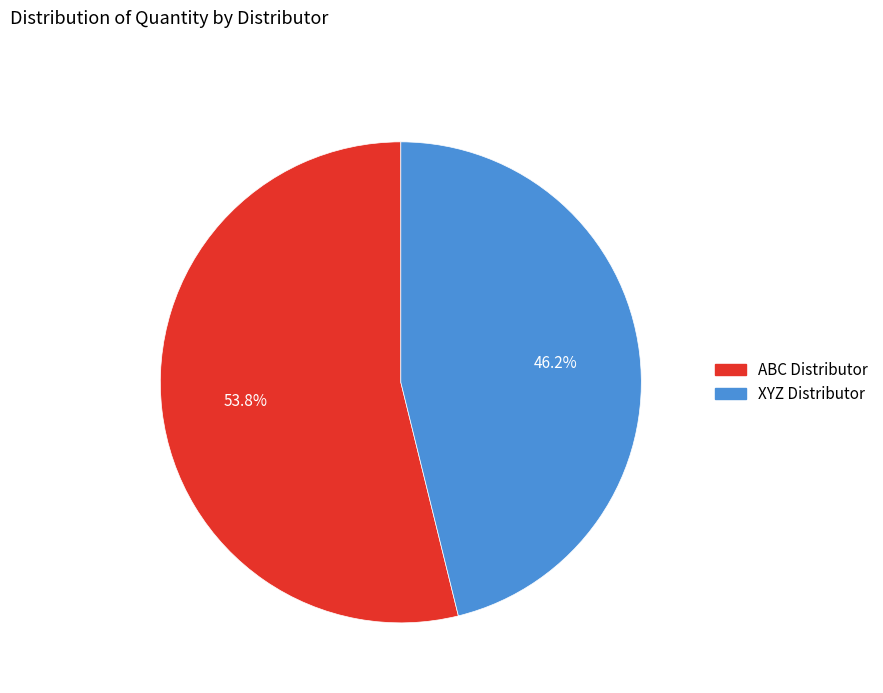

To the nearest percent, what is the average slice percentage?

50%